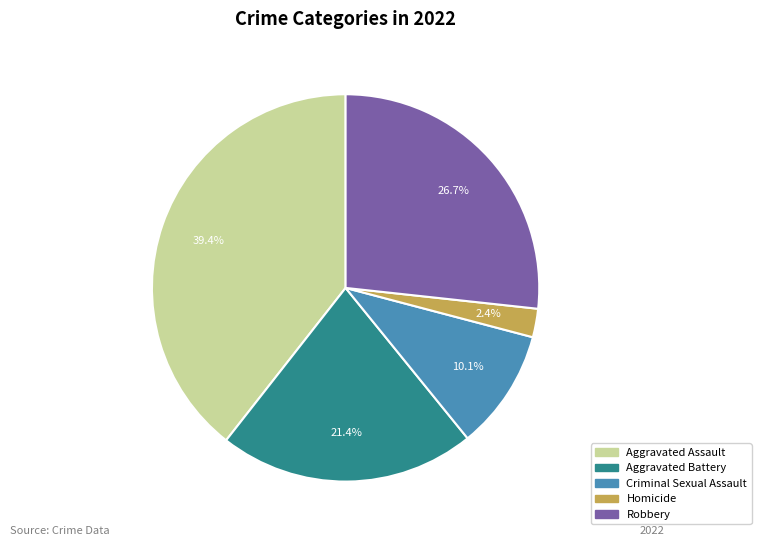

Is it true that Aggravated Assault is 47% of the pie?

False